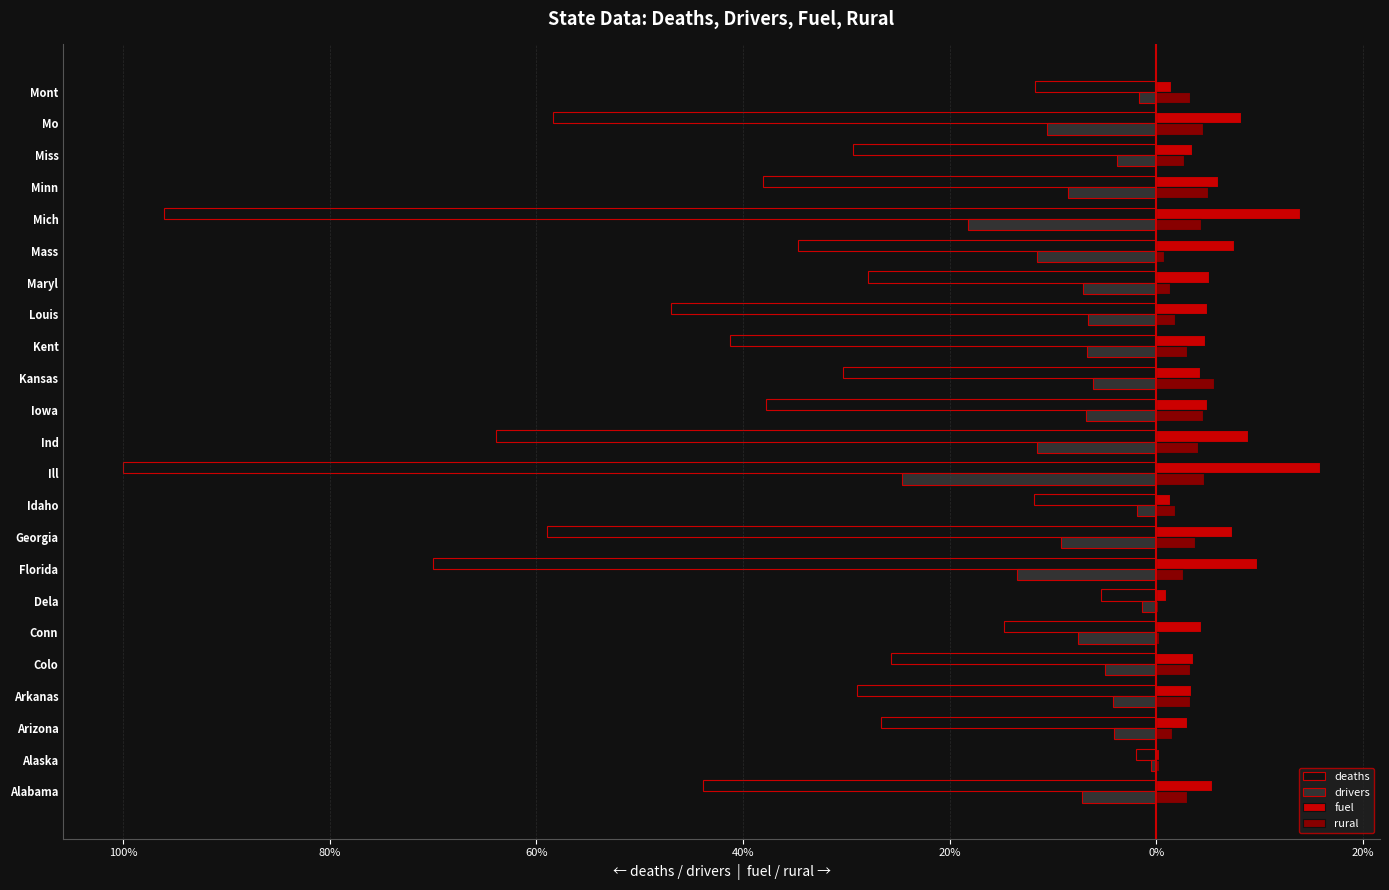

What is the difference between the maximum and minimum values in the deaths series?

98.1